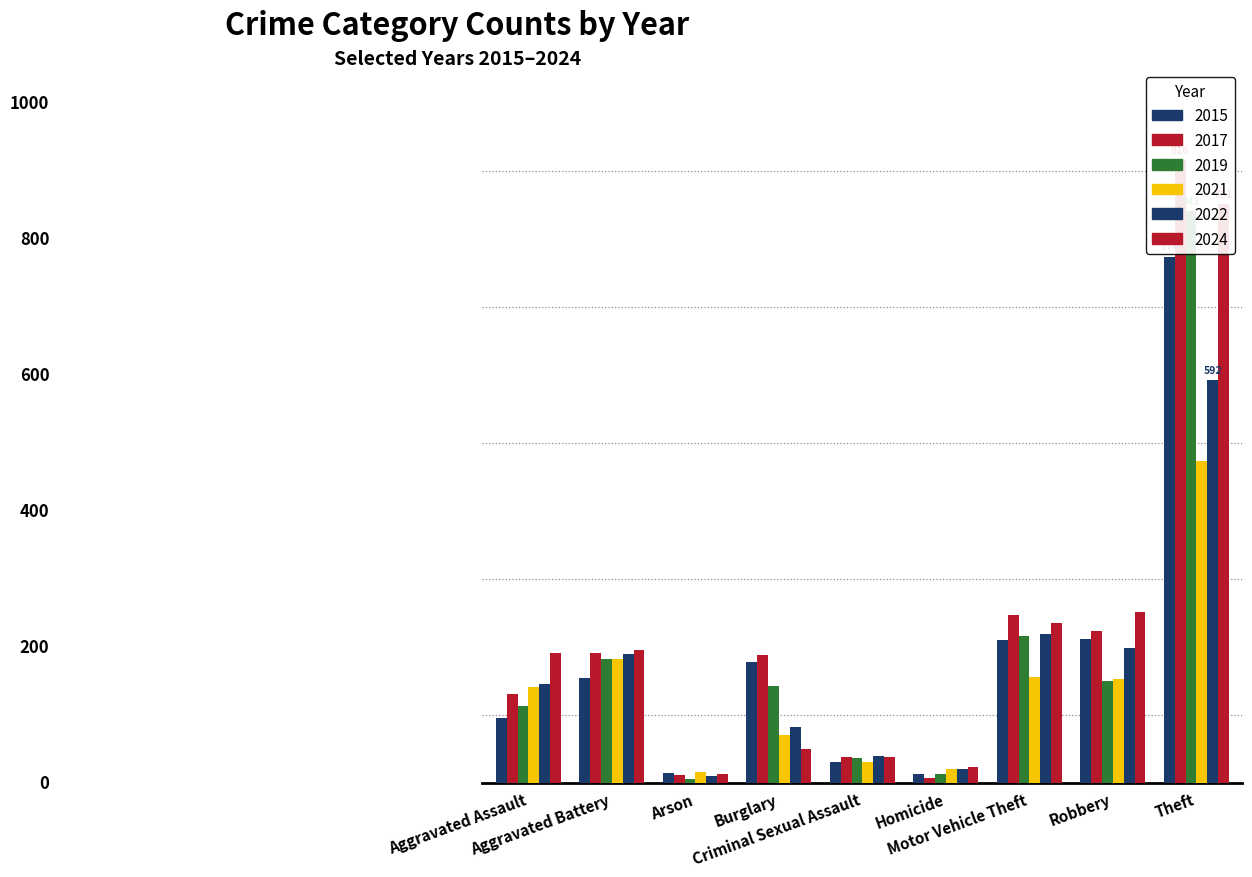

Which has a higher value, Arson or Theft?

Theft